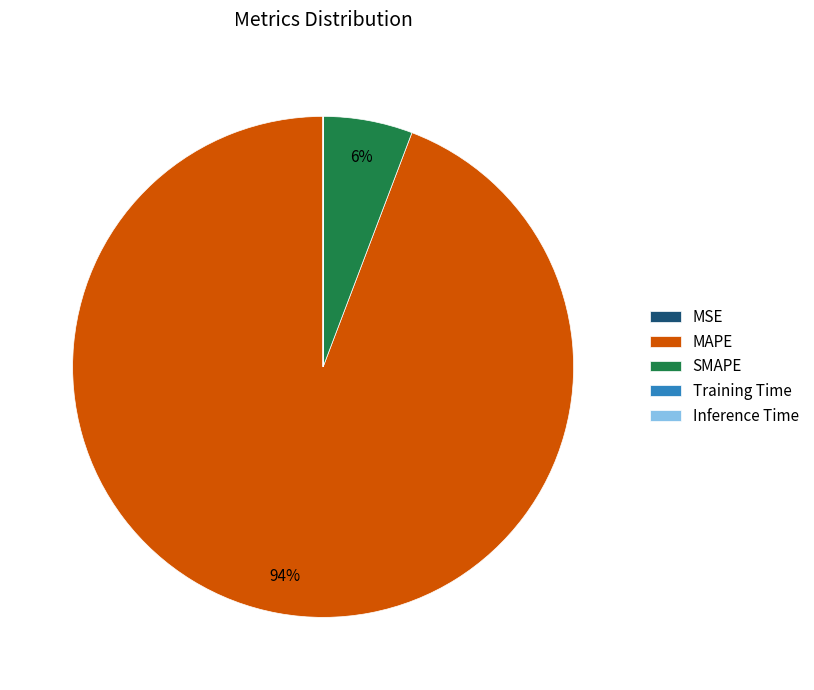

To the nearest percent, what is the average slice percentage?

20%